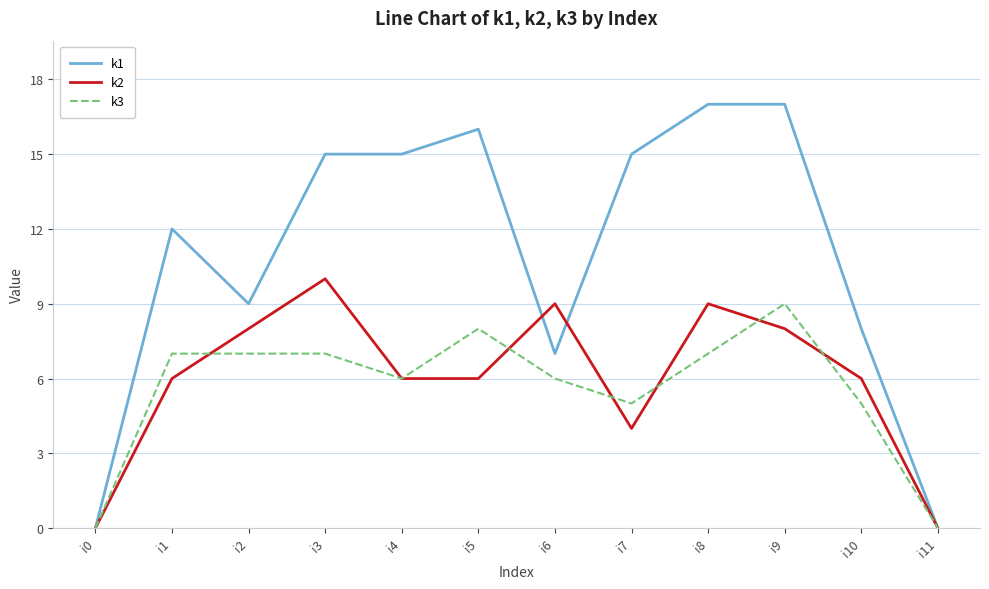

At which label does k3 reach its peak?

i9